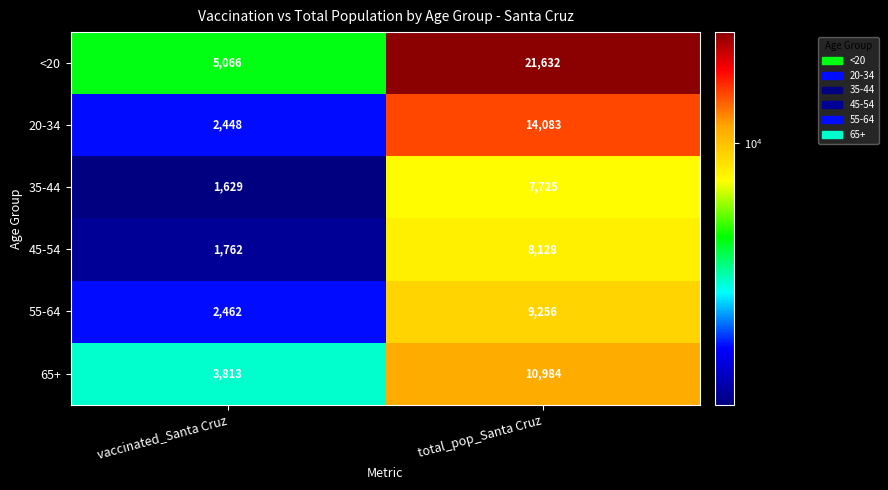

At how many categories does at least one series exceed 9365?

1